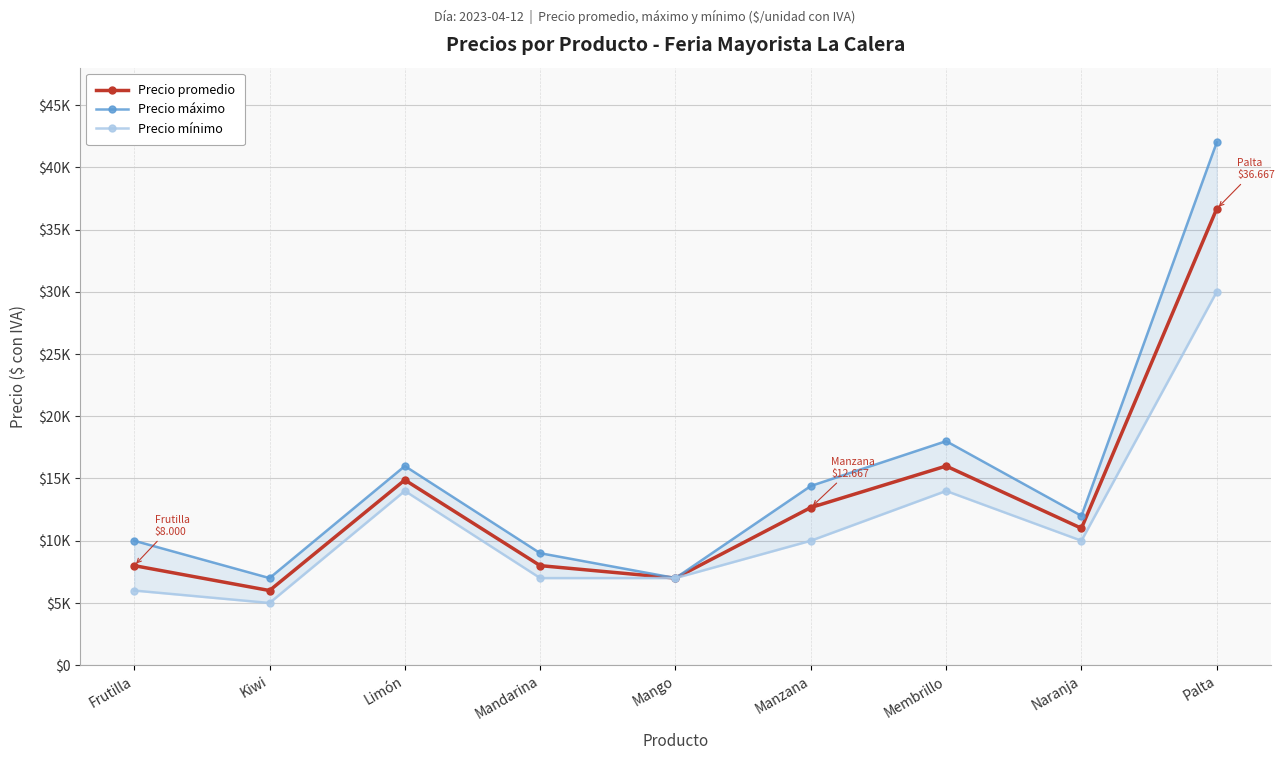

True or false: Precio máximo and Precio promedio intersect in this chart.

False